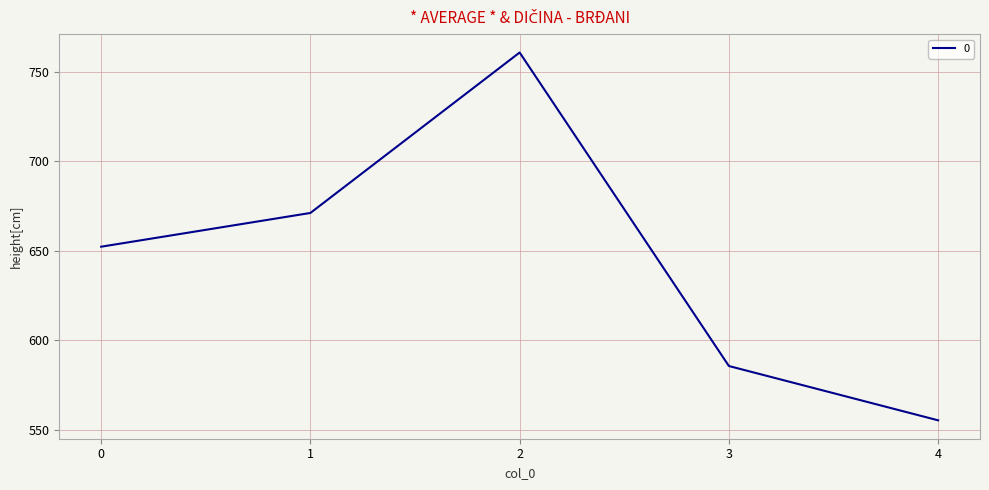

Which label corresponds to the smallest value in the chart?

4